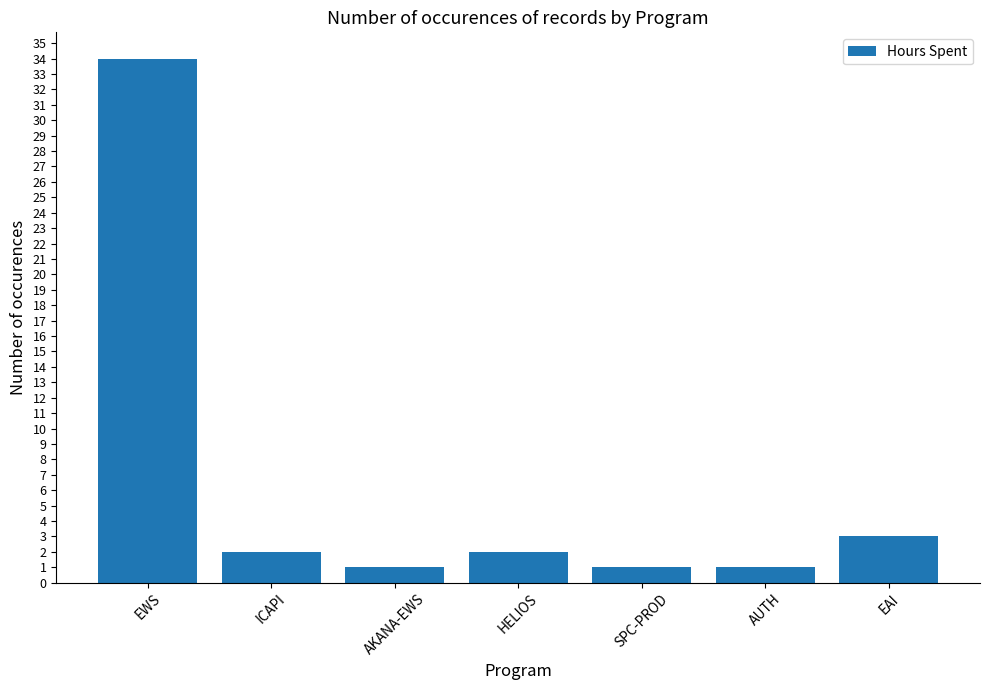

What is the change in value from ICAPI to EAI?

+1